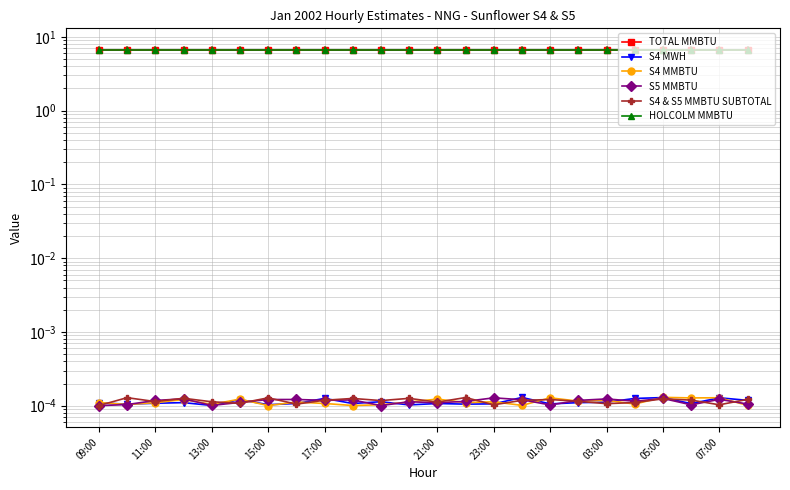

How many intersections are there between S4 MMBTU and S4 MWH?

11